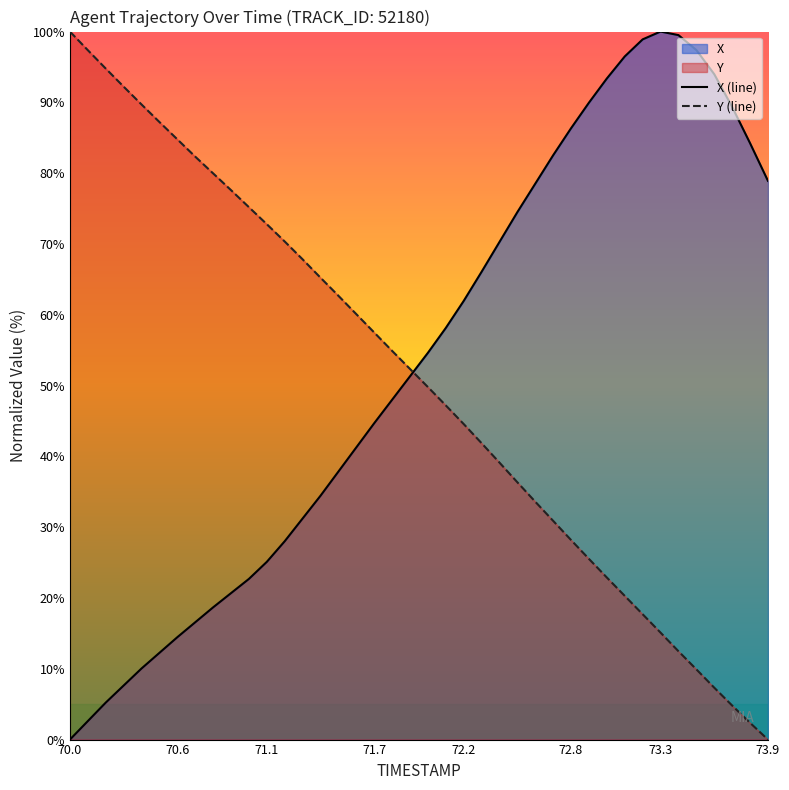

What value does the Y series have at 70.7?

82.3